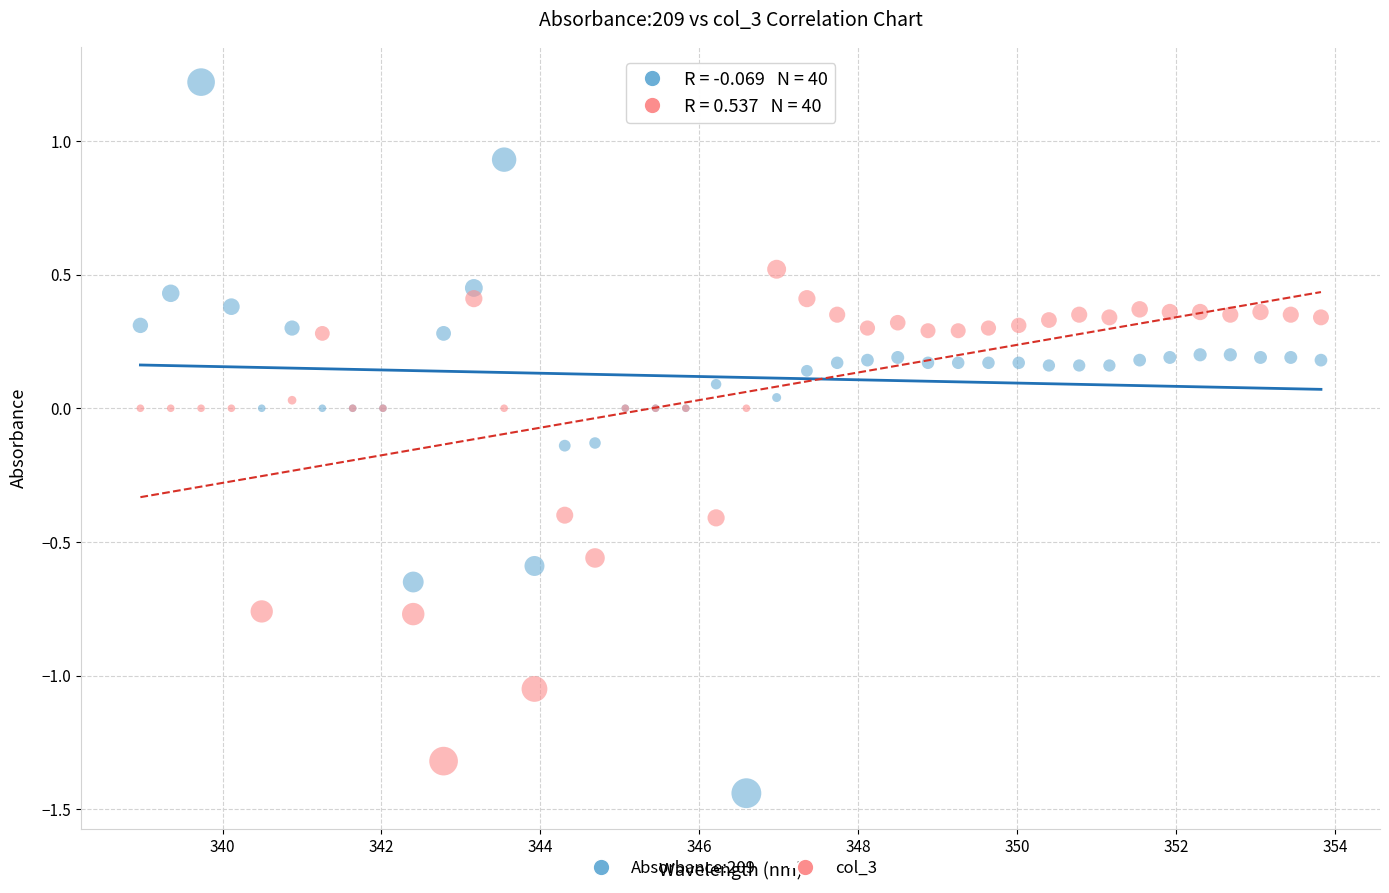

What are all the series names shown in the legend?

Absorbance:209, col_3